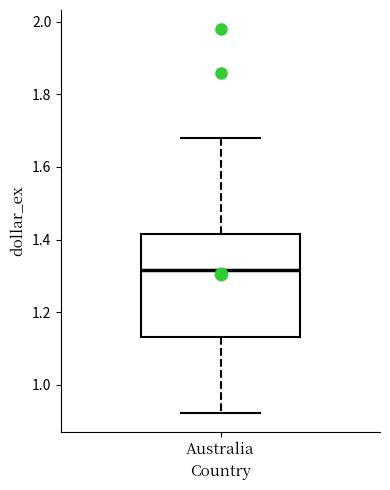

Where is the lower edge of the box for Australia on the y-axis? The values are not printed on the chart, so give them approximately, as read against the axis.

1.14